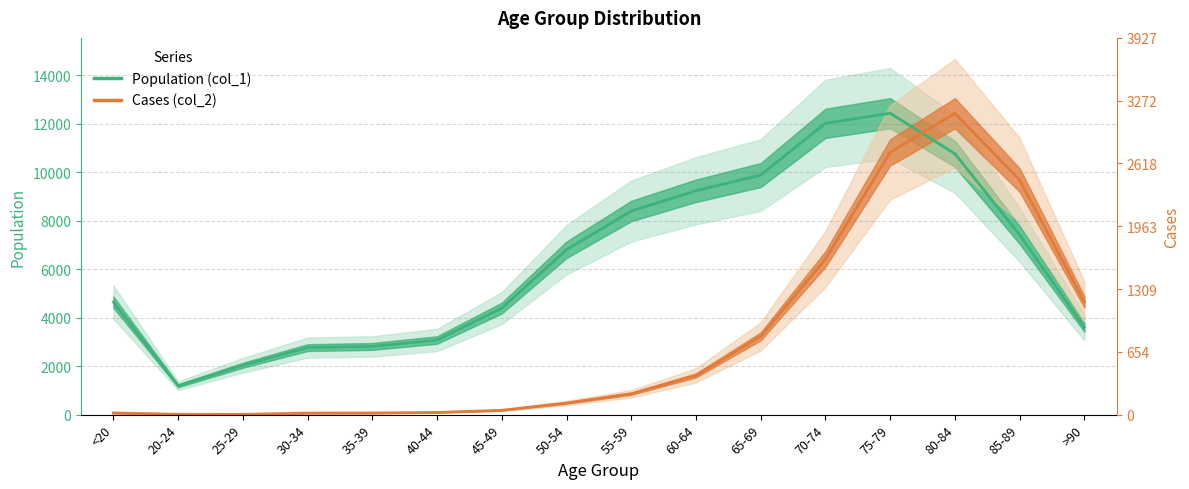

What is the greatest value displayed?

12434.0